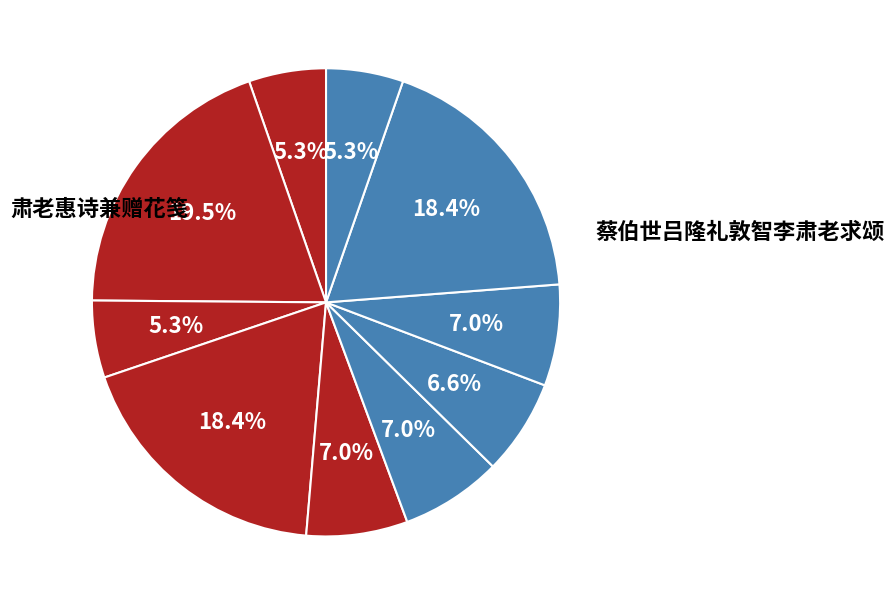

What is the smallest slice in the pie chart?

肃老惠诗兼赠花笺书此奉答